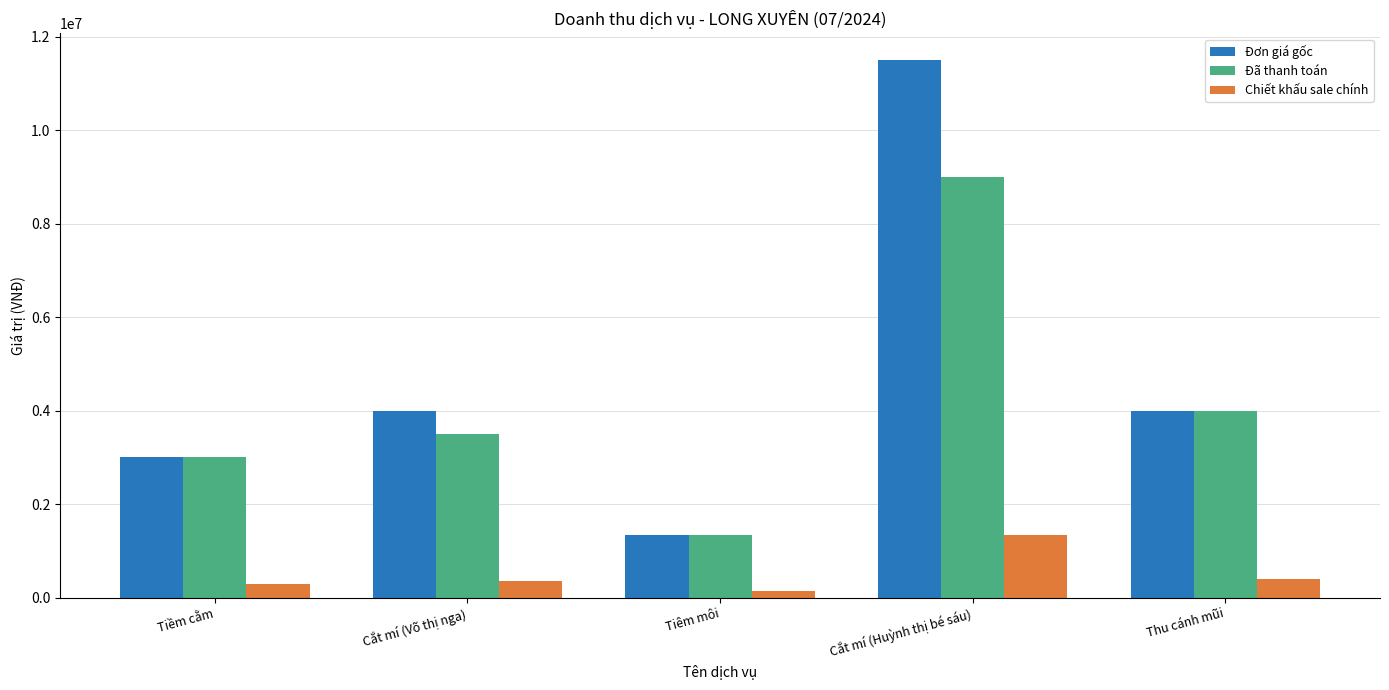

What is the value of the Chiết khấu sale chính bar at the 5th from the left?

400000